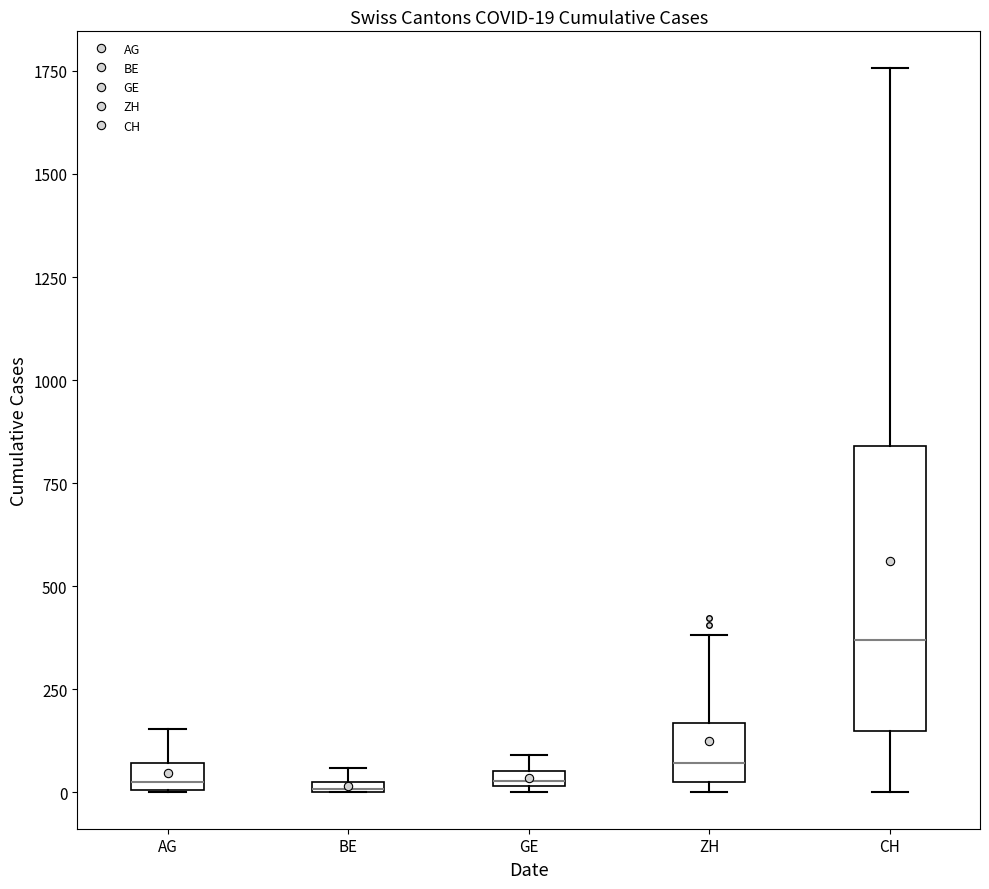

Which box's median line is the highest?

CH